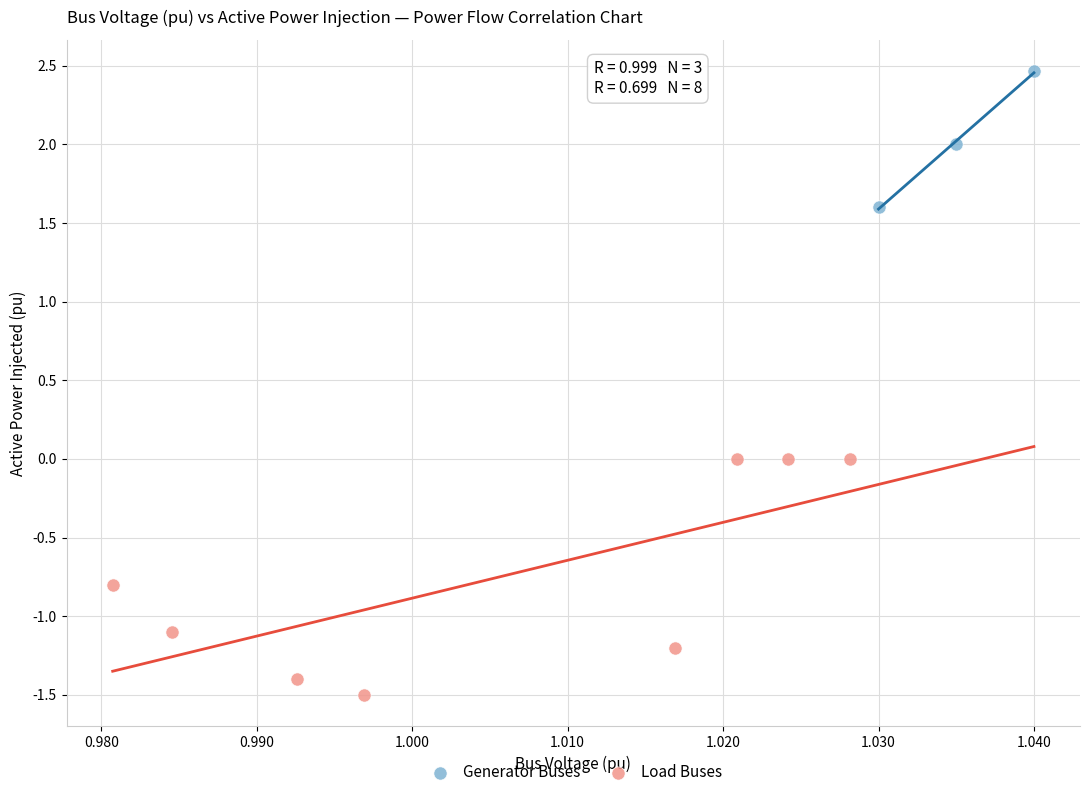

Which series has the largest Y range (max minus min)?

Load Buses